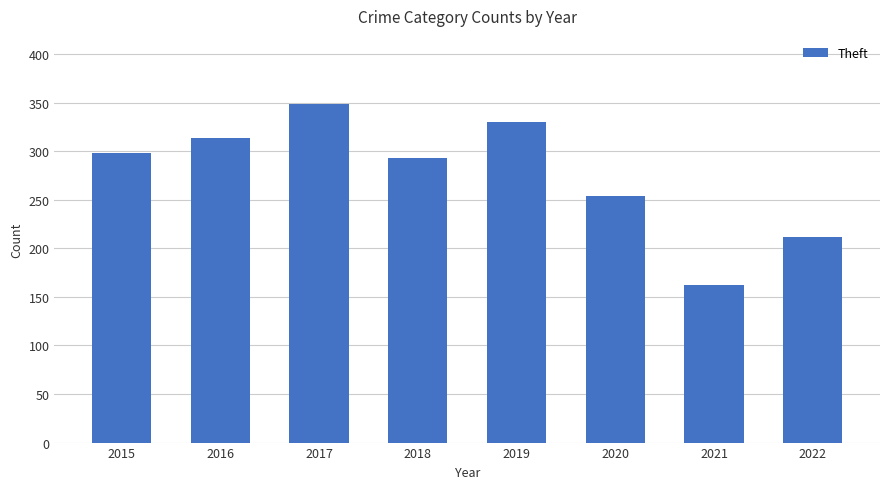

List the labels in order of value, smallest first.

2021, 2022, 2020, 2018, 2015, 2016, 2019, 2017